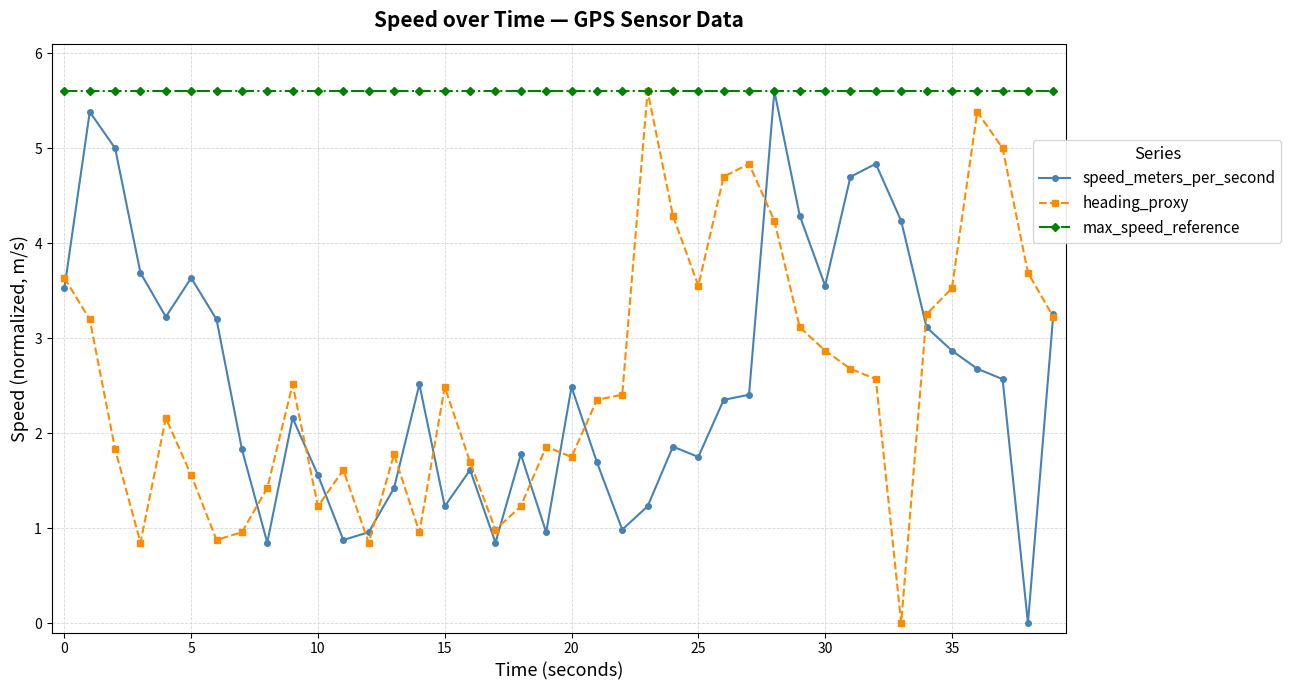

True or false: speed_meters_per_second has more than 0 points higher than both neighbors.

True